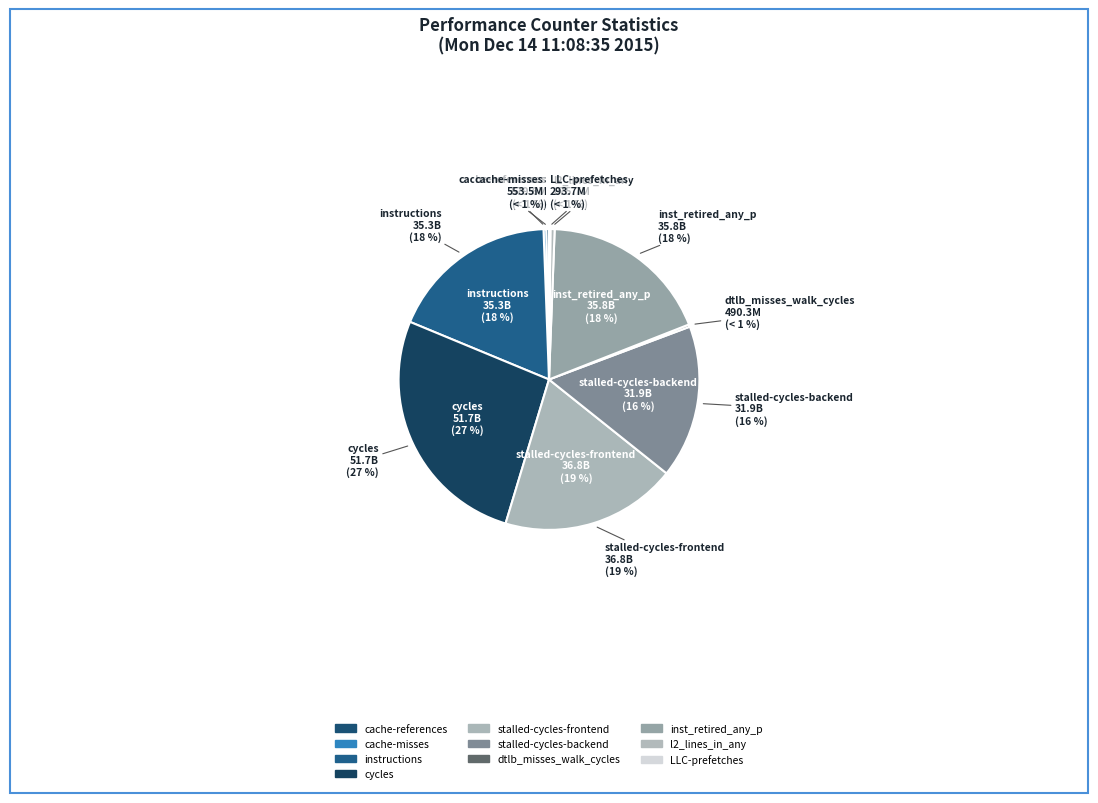

Count the number of slices in the pie.

10